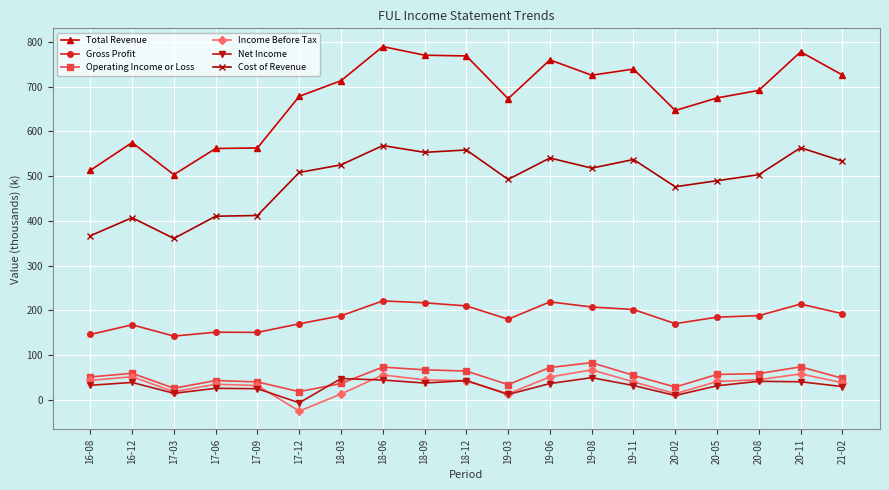

At which category does Operating Income or Loss reach its first local peak?

16-12